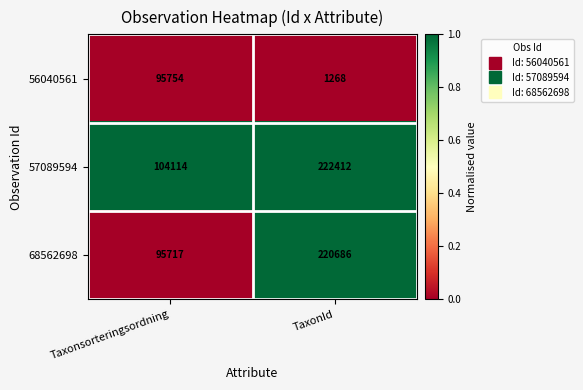

Rank the series by their maximum value, from lowest to highest.

56040561, 68562698, 57089594